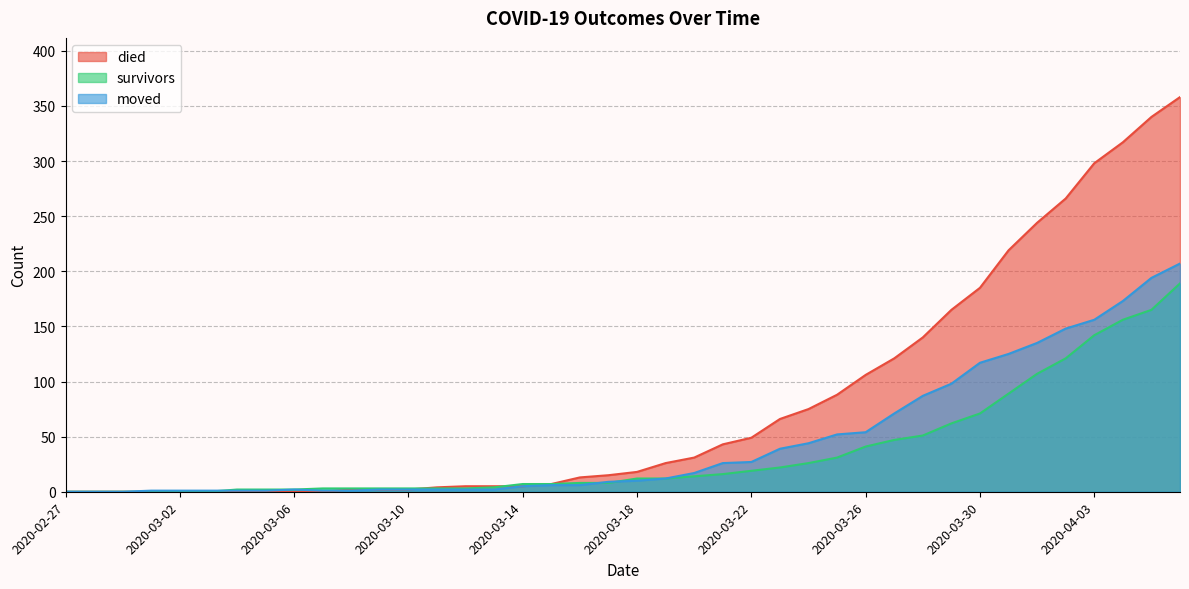

Reading left to right, what are all the values shown in this chart?

died: 2020-02-27=0	2020-02-28=0	2020-02-29=0	2020-03-01=0	2020-03-02=0	2020-03-03=0	2020-03-04=0	2020-03-05=0	2020-03-06=0	2020-03-07=0	2020-03-08=2	2020-03-09=2	2020-03-10=2	2020-03-11=4	2020-03-12=5	2020-03-13=5	2020-03-14=5	2020-03-15=7	2020-03-16=13	2020-03-17=15	2020-03-18=18	2020-03-19=26	2020-03-20=31	2020-03-21=43	2020-03-22=49	2020-03-23=66	2020-03-24=75	2020-03-25=88	2020-03-26=106	2020-03-27=121	2020-03-28=140	2020-03-29=165	2020-03-30=185	2020-03-31=219	2020-04-01=244	2020-04-02=266	2020-04-03=298	2020-04-04=317	2020-04-05=340	2020-04-06=358
survivors: 2020-02-27=0	2020-02-28=0	2020-02-29=0	2020-03-01=0	2020-03-02=0	2020-03-03=0	2020-03-04=2	2020-03-05=2	2020-03-06=2	2020-03-07=3	2020-03-08=3	2020-03-09=3	2020-03-10=3	2020-03-11=3	2020-03-12=3	2020-03-13=4	2020-03-14=7	2020-03-15=7	2020-03-16=8	2020-03-17=8	2020-03-18=12	2020-03-19=12	2020-03-20=14	2020-03-21=16	2020-03-22=19	2020-03-23=22	2020-03-24=26	2020-03-25=31	2020-03-26=41	2020-03-27=47	2020-03-28=51	2020-03-29=62	2020-03-30=71	2020-03-31=89	2020-04-01=107	2020-04-02=121	2020-04-03=142	2020-04-04=156	2020-04-05=165	2020-04-06=189
moved: 2020-02-27=0	2020-02-28=0	2020-02-29=0	2020-03-01=1	2020-03-02=1	2020-03-03=1	2020-03-04=1	2020-03-05=1	2020-03-06=2	2020-03-07=1	2020-03-08=1	2020-03-09=2	2020-03-10=2	2020-03-11=2	2020-03-12=2	2020-03-13=2	2020-03-14=5	2020-03-15=6	2020-03-16=6	2020-03-17=9	2020-03-18=10	2020-03-19=12	2020-03-20=17	2020-03-21=26	2020-03-22=27	2020-03-23=39	2020-03-24=44	2020-03-25=52	2020-03-26=54	2020-03-27=71	2020-03-28=87	2020-03-29=98	2020-03-30=117	2020-03-31=125	2020-04-01=135	2020-04-02=148	2020-04-03=156	2020-04-04=173	2020-04-05=194	2020-04-06=207